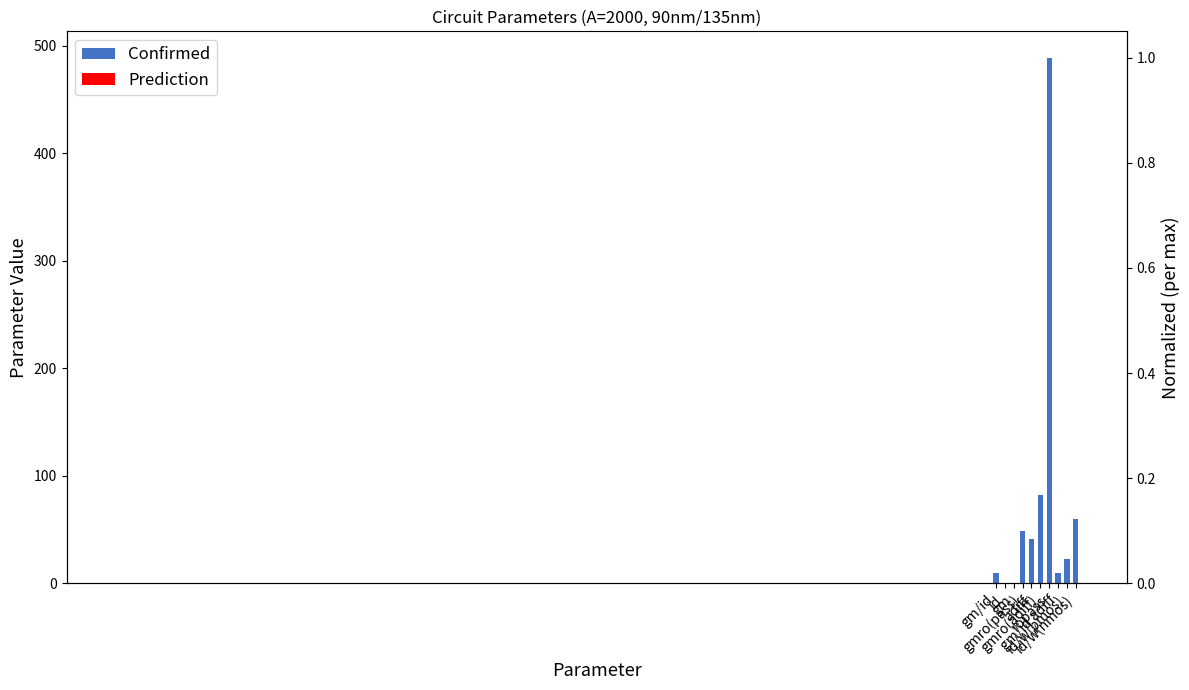

Is it true that the value at id is 0.0?

True